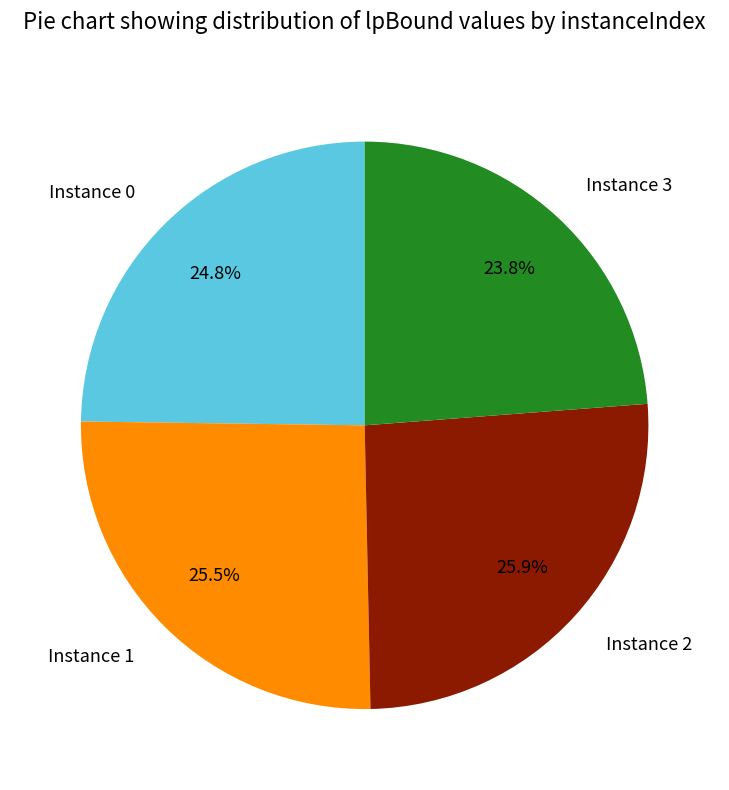

Which has a higher value, Instance 0 or Instance 3?

Instance 0